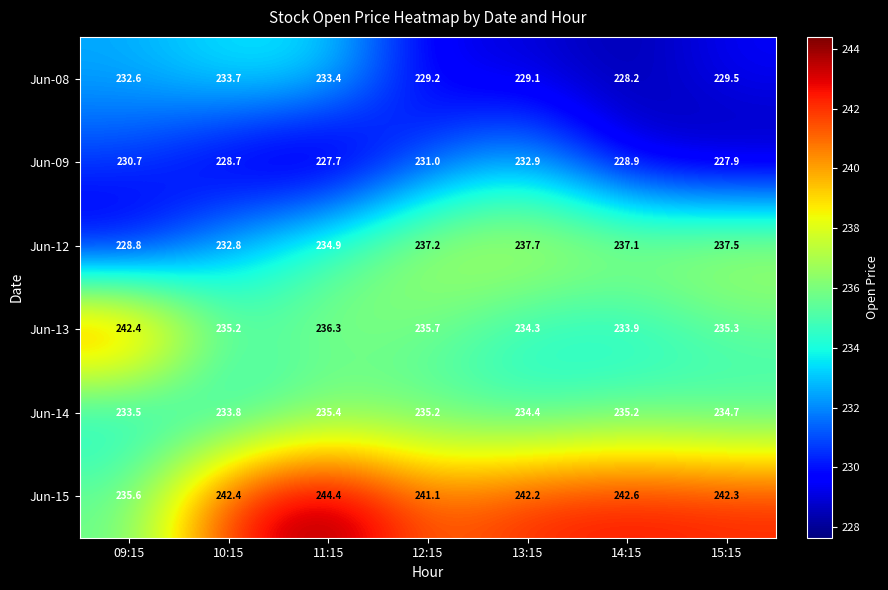

Which category has the lowest value across all series?

11:15